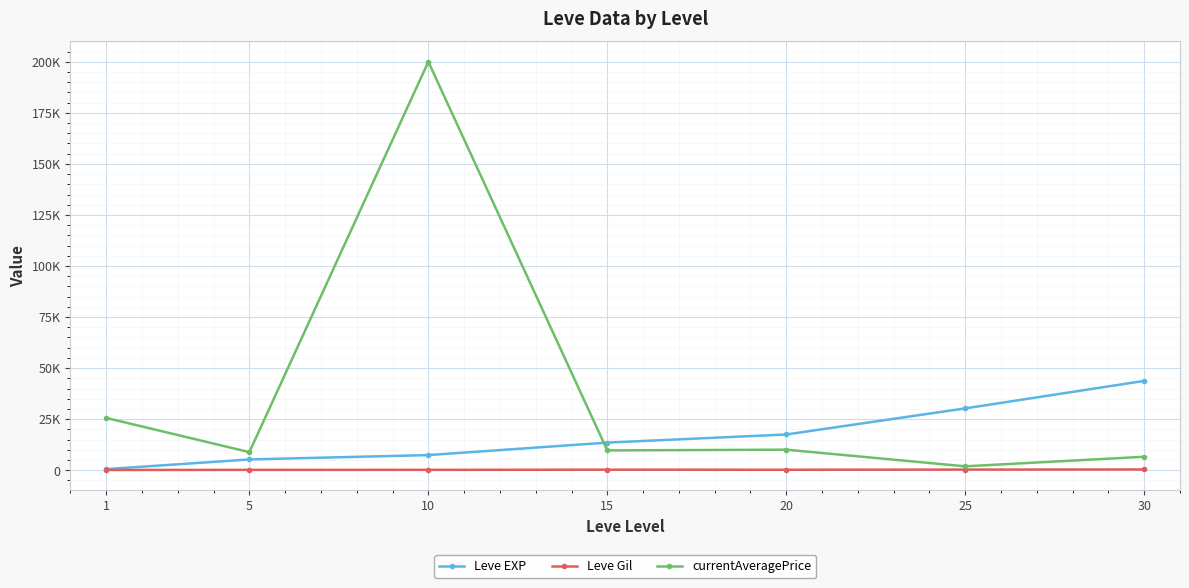

What is the sum of all Leve Gil values?

1564.2